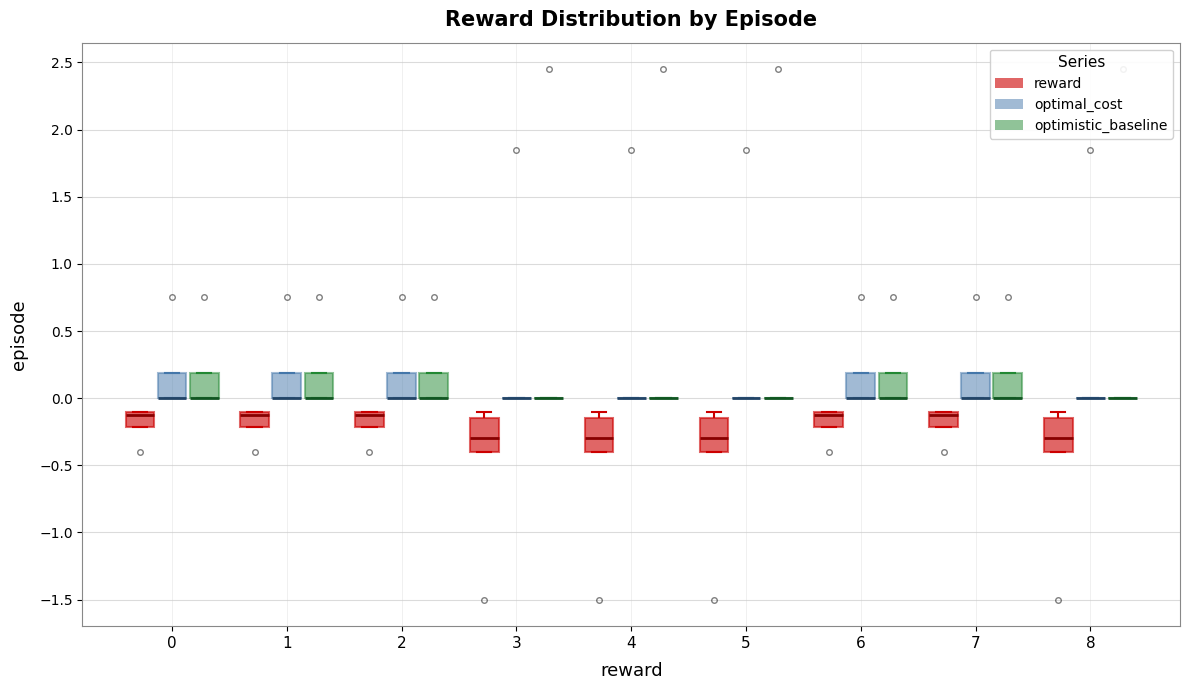

Where is the upper edge of the box for 1 (optimistic_baseline) on the y-axis? The values are not printed on the chart, so give them approximately, as read against the axis.

0.20